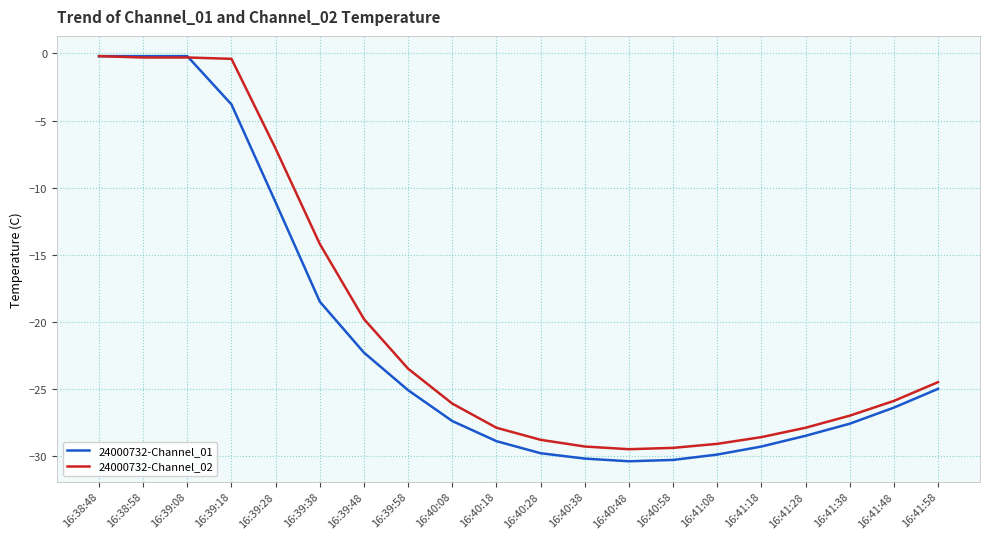

What is the maximum value for 24000732-Channel_01?

-0.2